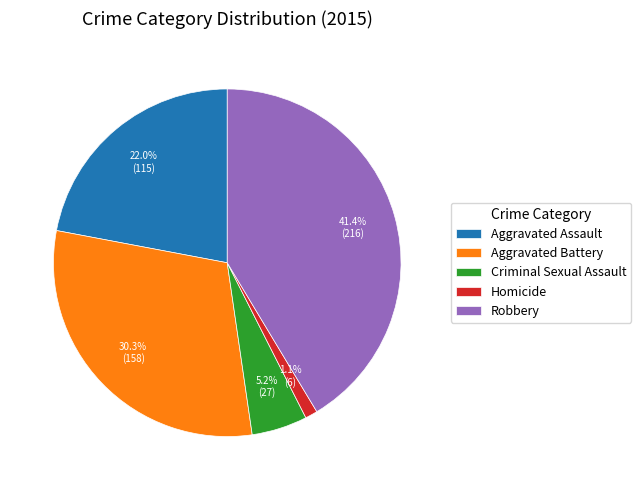

What portion of the pie excludes Criminal Sexual Assault?

94.8%